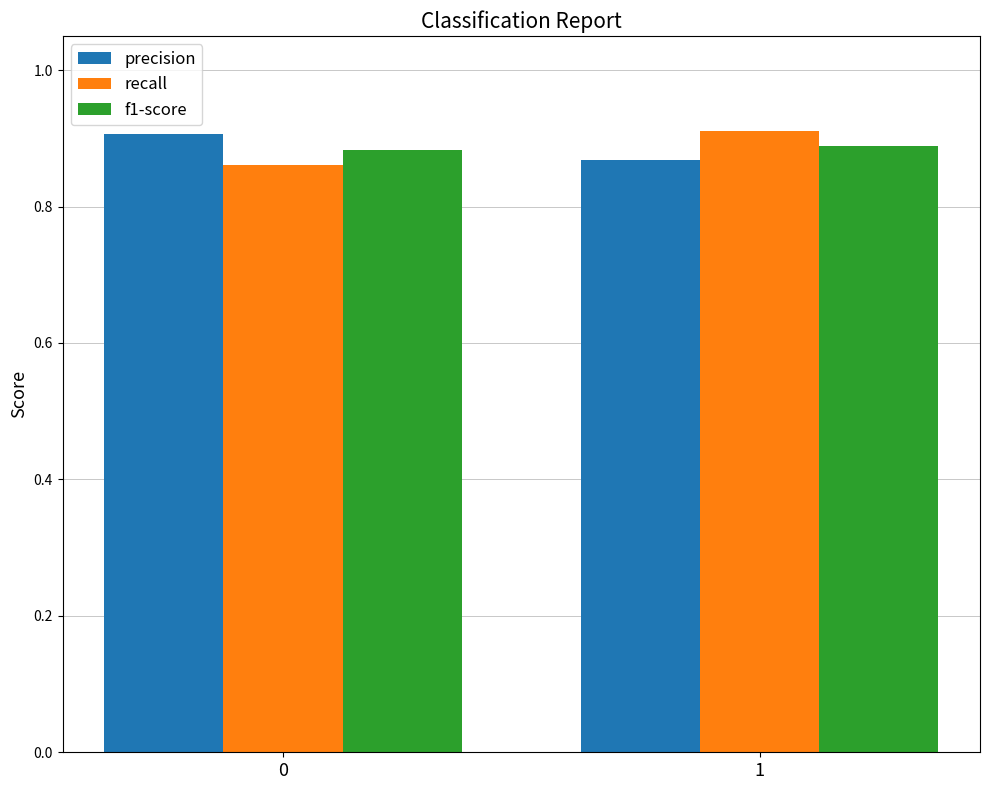

How many categories are shown in the chart?

2